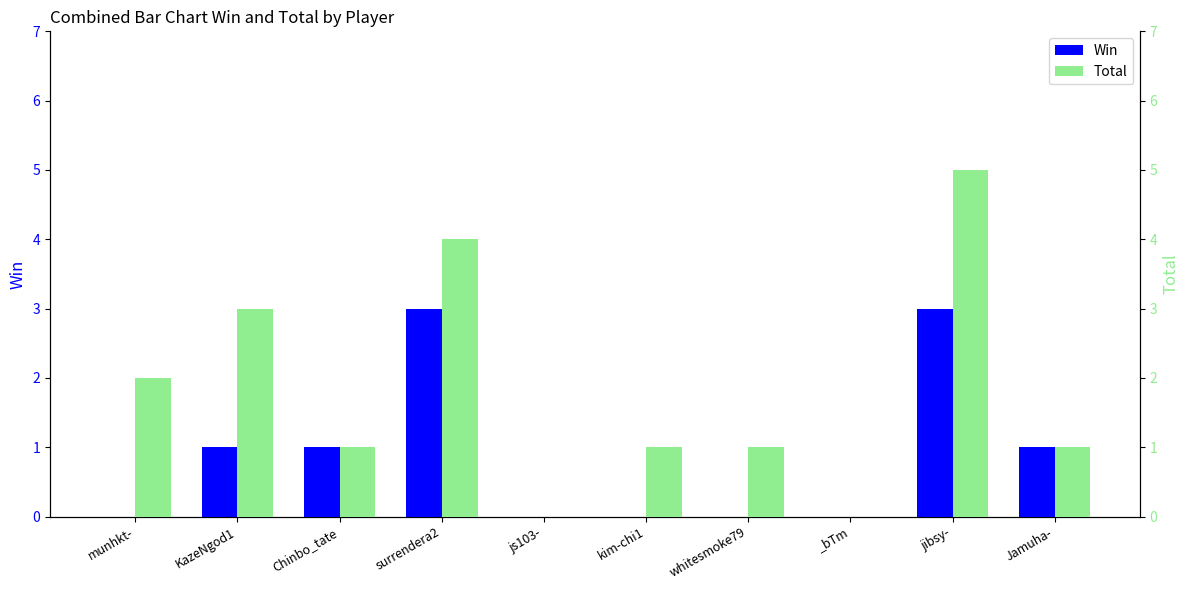

How many series are shown in this chart?

2